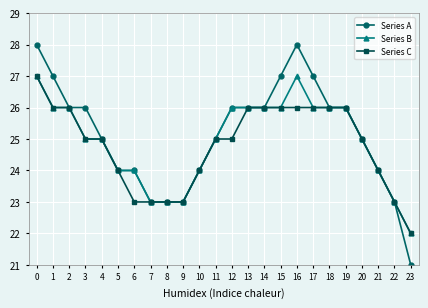

What is the total value across all series at 19?

78